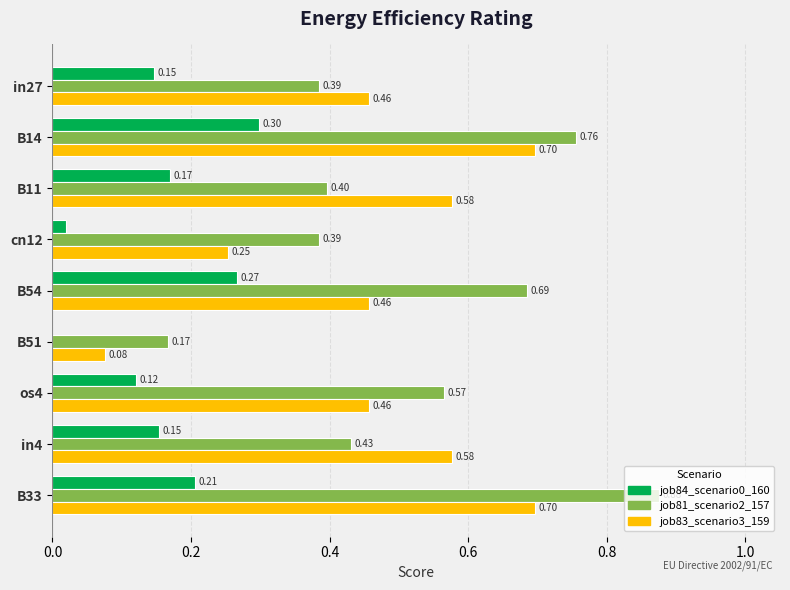

What is the sum of all job84_scenario0_160 values?

1.4